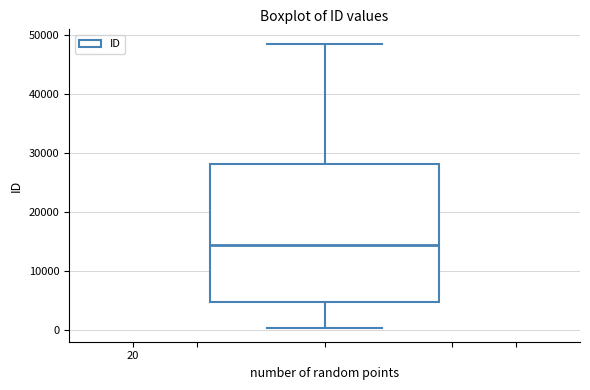

Transcribe this box plot: give where the median line is, the range the box spans, and where the two whiskers end, as read against the y-axis. The values are not printed on the chart, so give them approximately, as read against the axis.

median 14000, box 5000 to 28000, whiskers 0 to 48000